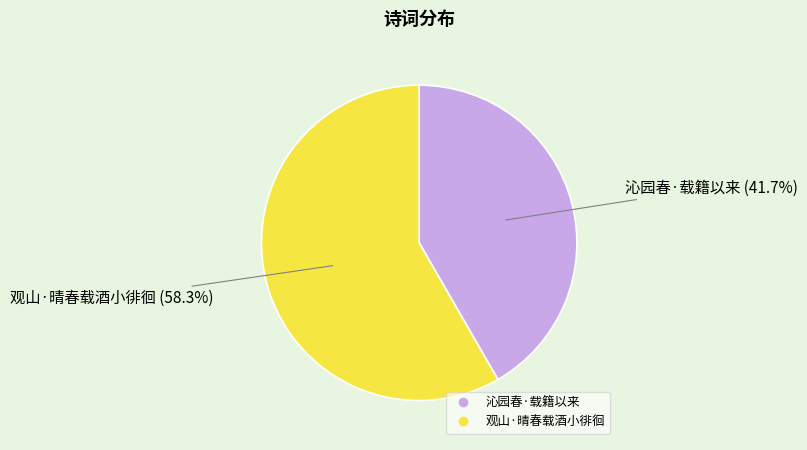

What percentage do 观山·晴春载酒小徘徊 and 沁园春·载籍以来 together represent?

100.0%